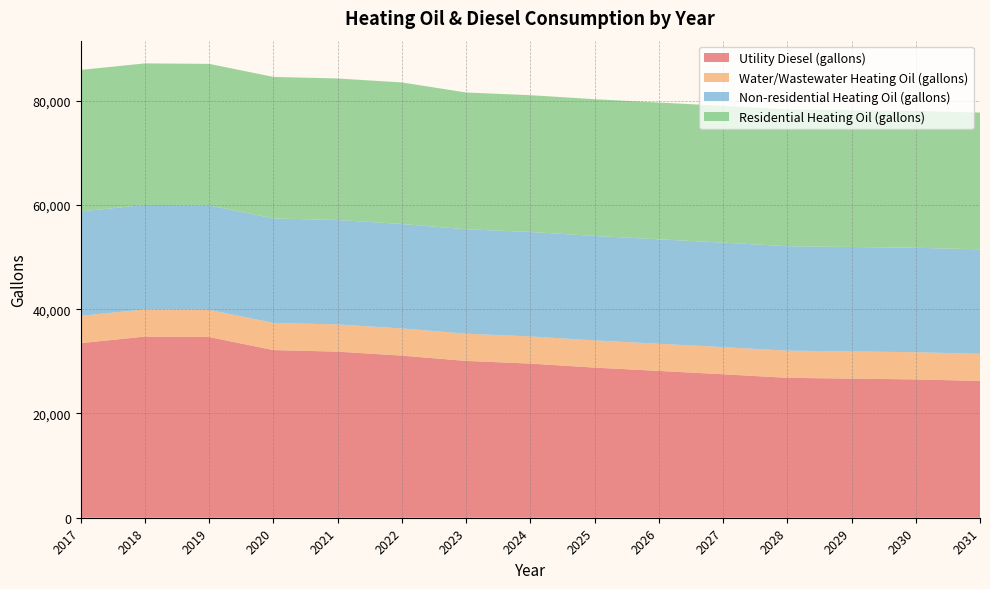

Reading left to right, list all the values displayed in this chart.

Utility Diesel (gallons): 33493.1	34746.0	34654.1	32152.3	31855.0	31090.9	30077.8	29561.0	28796.3	28156.2	27515.6	26833.8	26678.6	26535.3	26233.5
Water/Wastewater Heating Oil (gallons): 5217.7	5216.7	5215.8	5215.0	5214.2	5213.6	5213.0	5212.4	5211.9	5211.3	5210.8	5210.2	5210.1	5210.0	5209.8
Non-residential Heating Oil (gallons): 20033.5	20033.5	20033.5	20033.5	20033.5	20033.5	20033.5	20033.5	20033.5	20033.5	20033.5	20033.5	20033.5	20033.5	20033.5
Residential Heating Oil (gallons): 27143.9	27143.9	27143.9	27143.9	27143.9	27143.9	26232.6	26232.6	26232.6	26232.6	26232.6	26232.6	26232.6	26232.6	26232.6